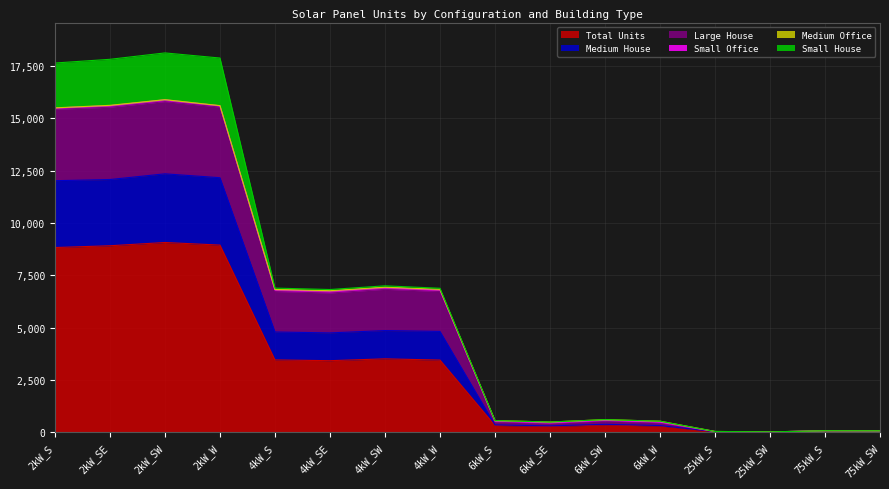

What is the highest value of the Total Units series?

9073